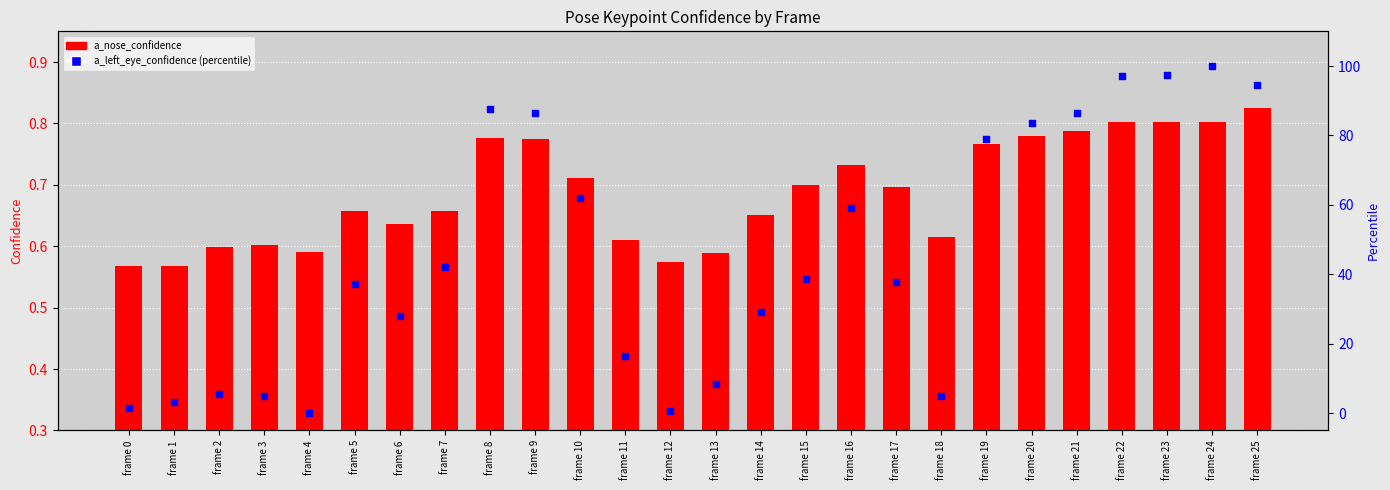

Which series has the largest total across all categories?

percentile rank within the sample